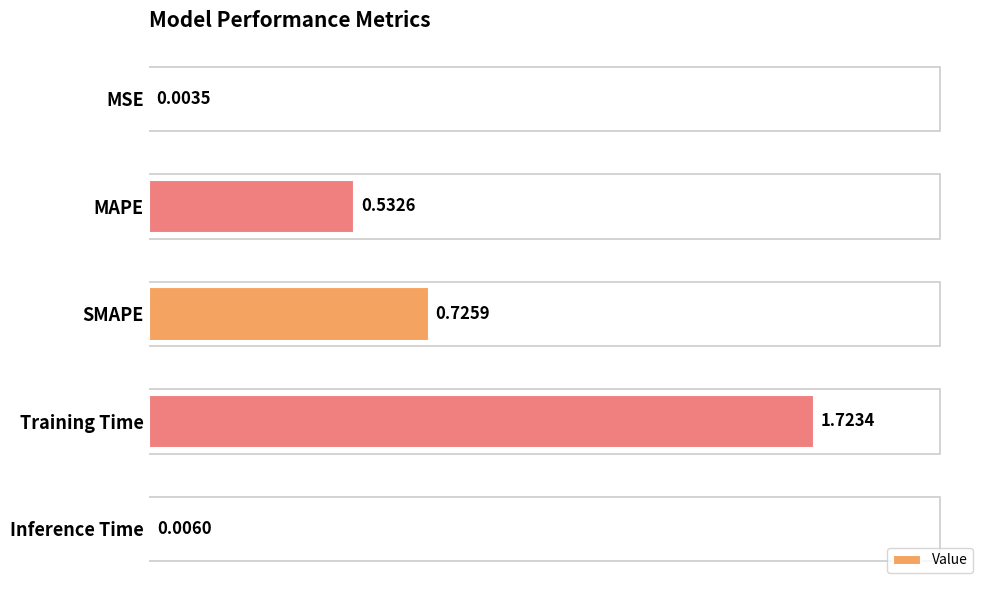

How many series are shown in this chart?

1